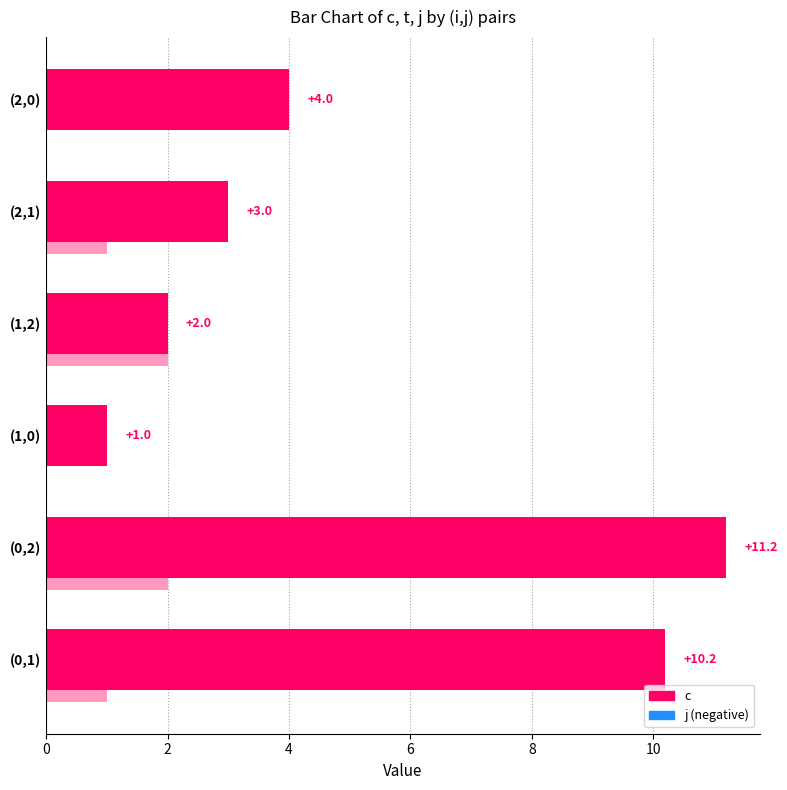

How many data points does each series have?

6